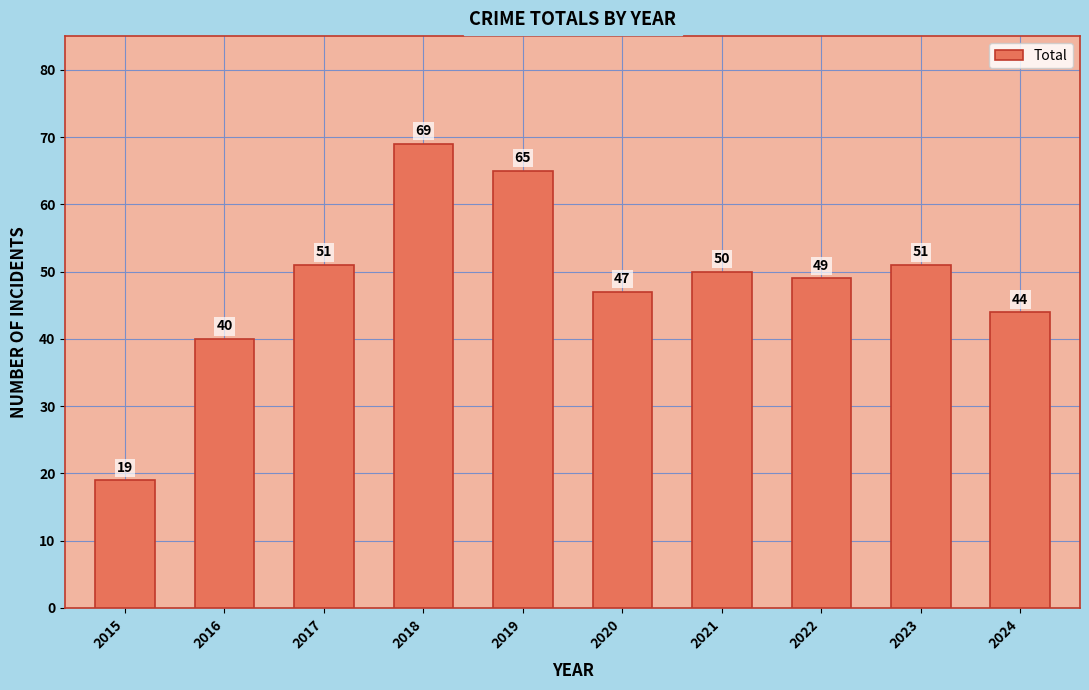

What is the difference between the second highest and minimum values?

46